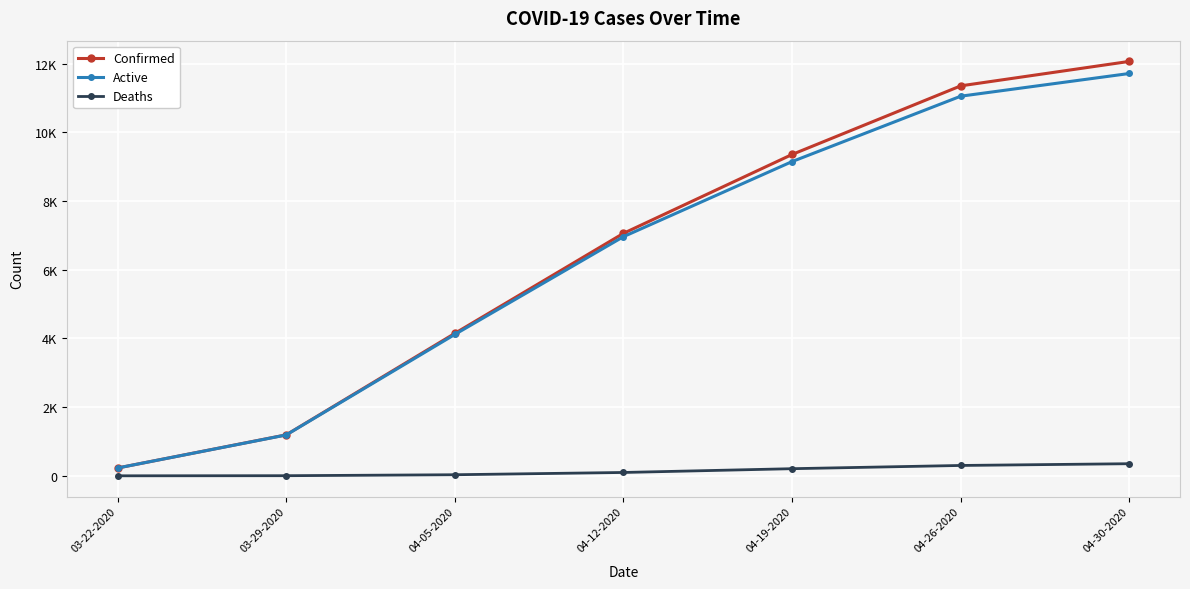

Is this an area chart (filled region under the line)?

No